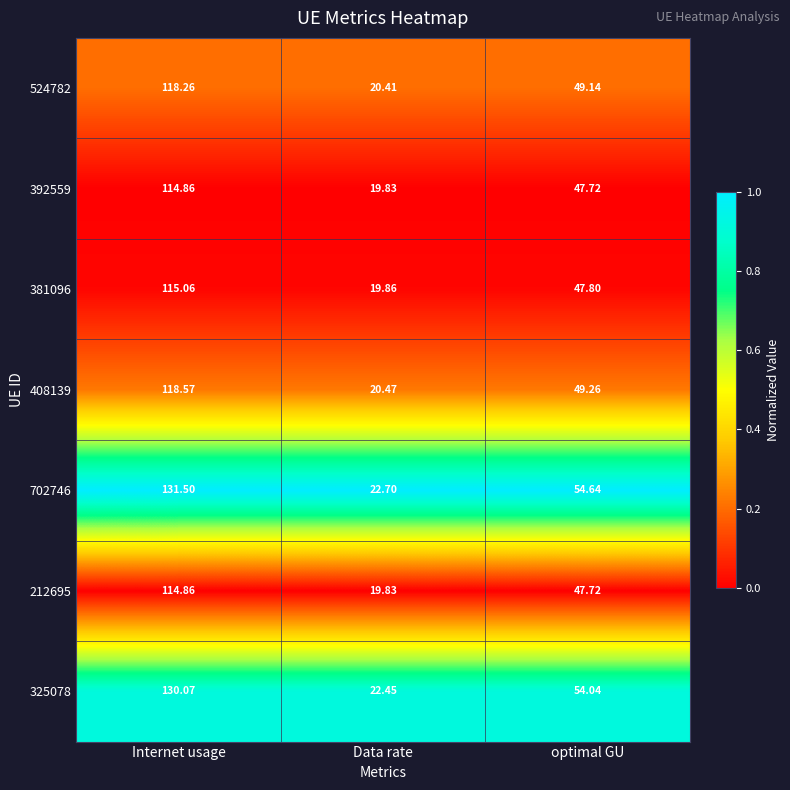

Where is 212695 nearest to the value 67?

optimal GU